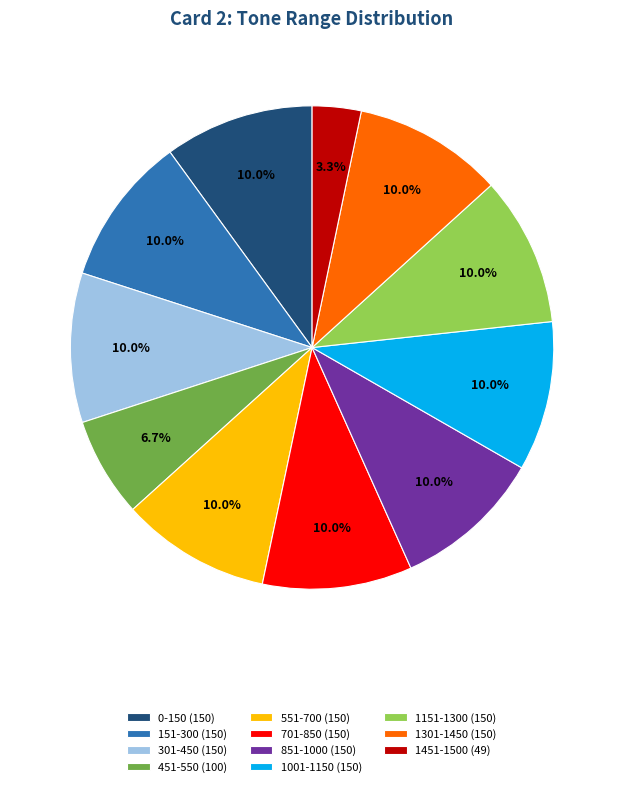

How much of the chart is everything except 301-450 (150)?

90.0%